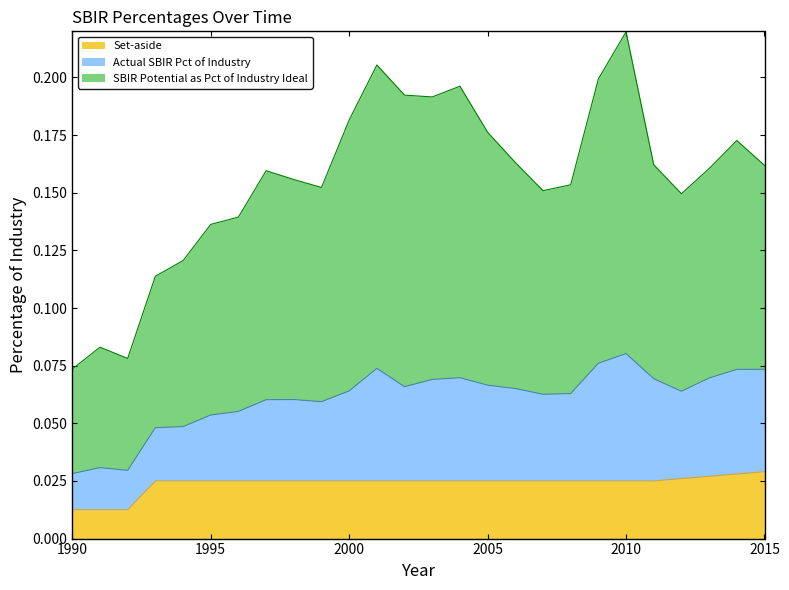

What are all the series names shown in the legend?

Set-aside, Actual SBIR Pct of Industry, SBIR Potential as Pct of Industry Ideal